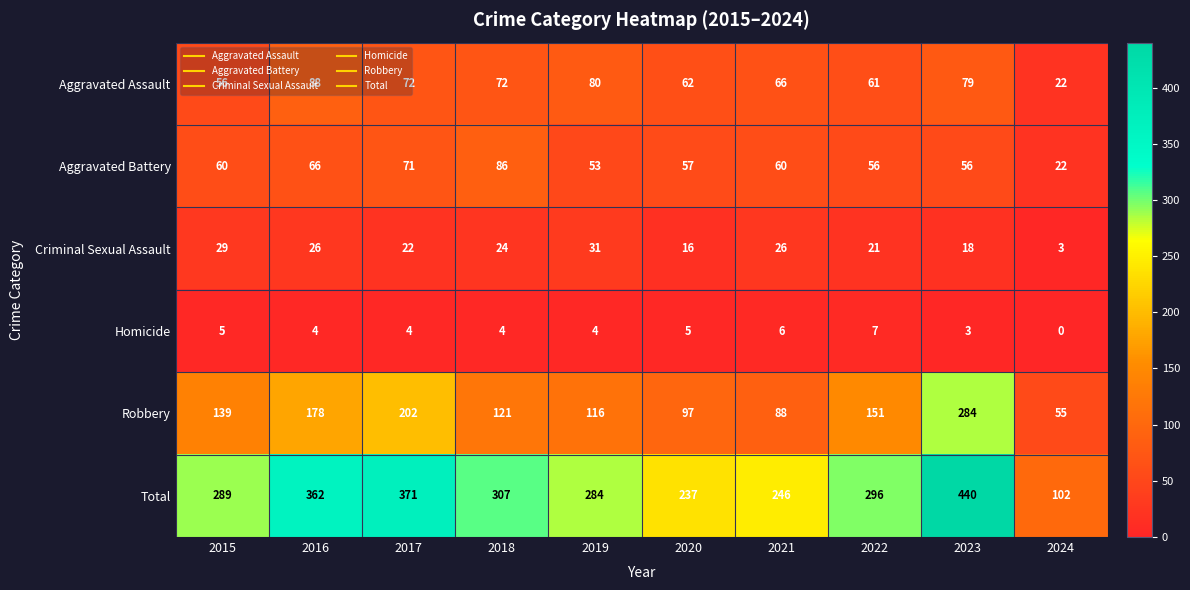

Rank the series by their maximum value, from highest to lowest.

Total, Robbery, Aggravated Assault, Aggravated Battery, Criminal Sexual Assault, Homicide